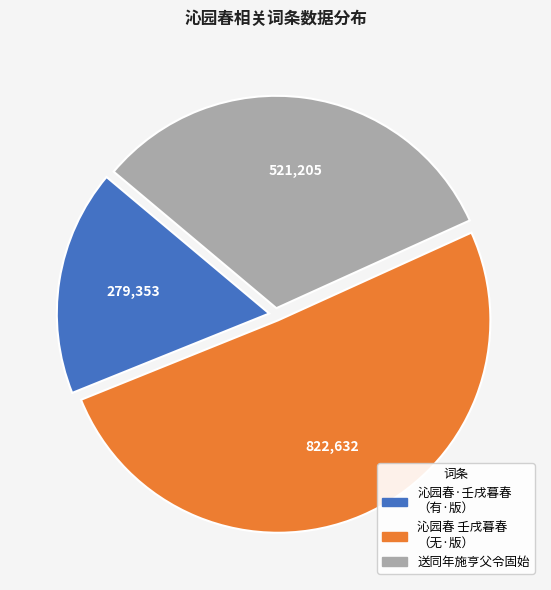

Is there a majority slice in this chart?

Yes